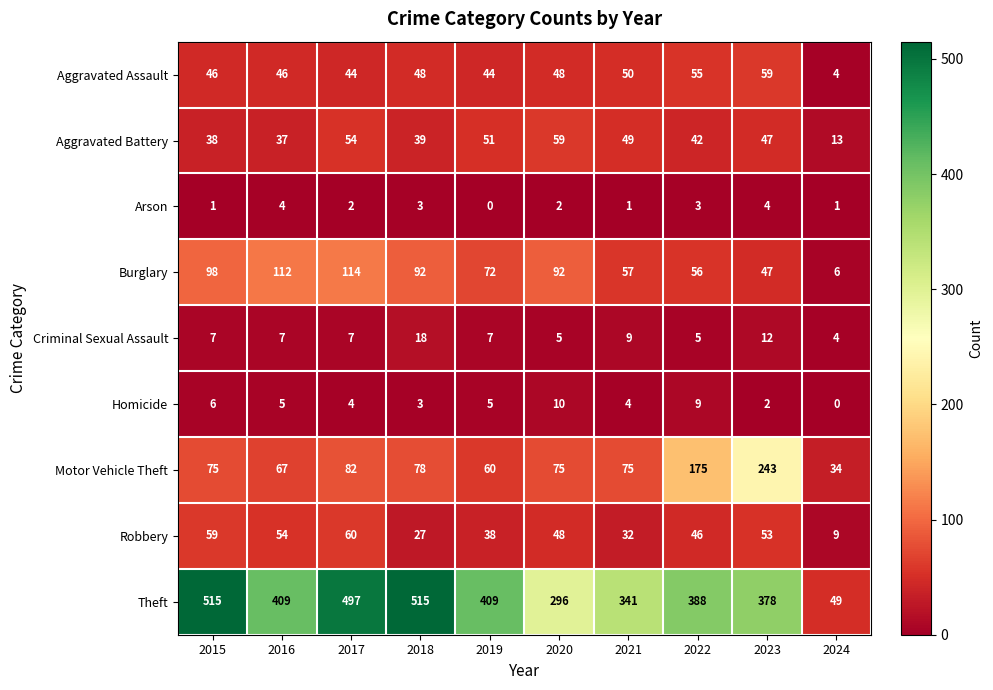

What is the sum of the Burglary values at 2017 and 2020?

206